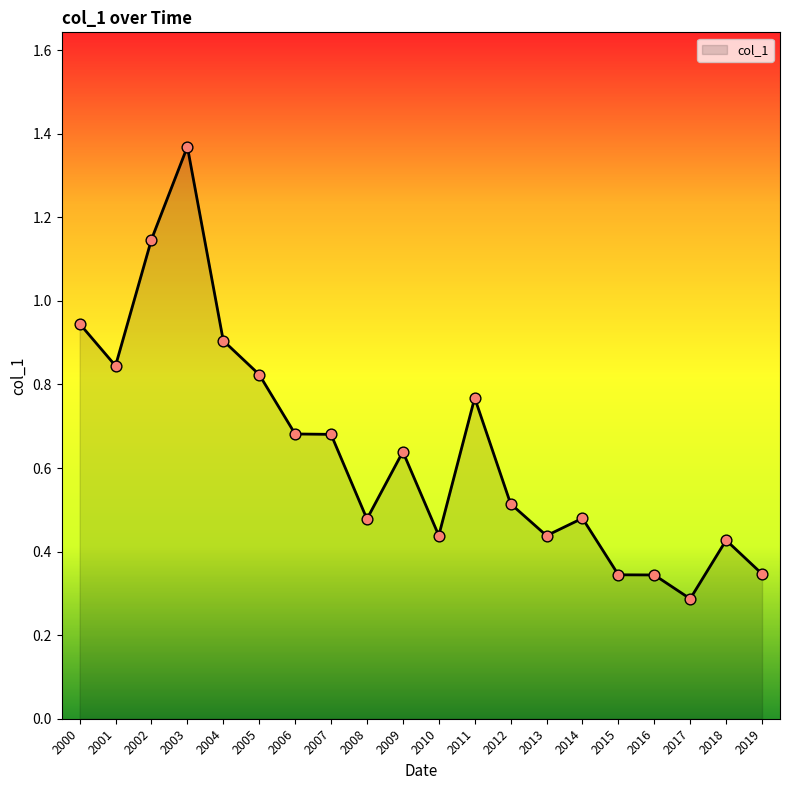

Between 2016 and 2007, which is larger?

2007